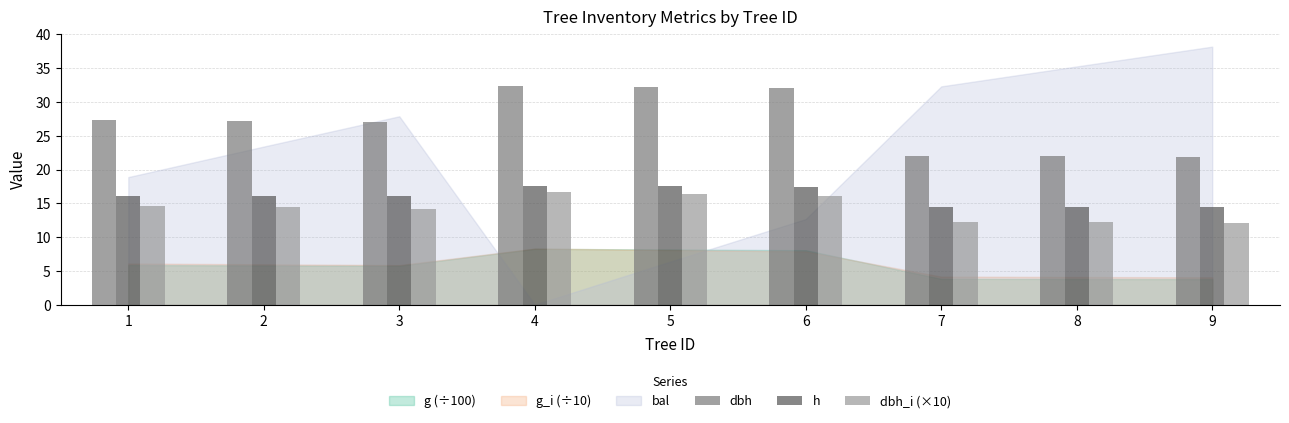

At which label does dbh_i (×10) first exceed 14?

1